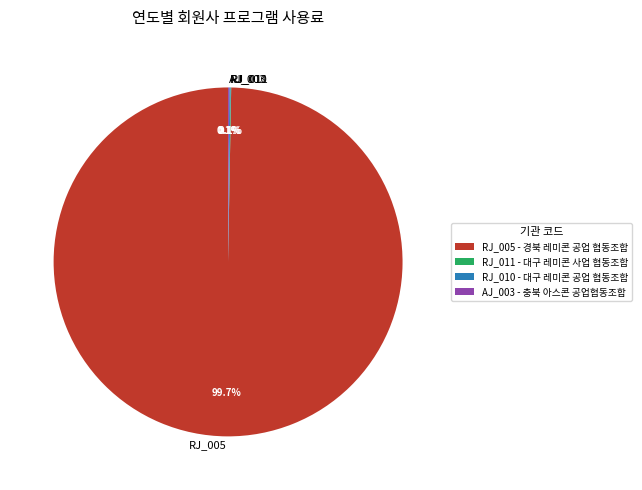

Is there any slice that represents more than half of the pie?

Yes